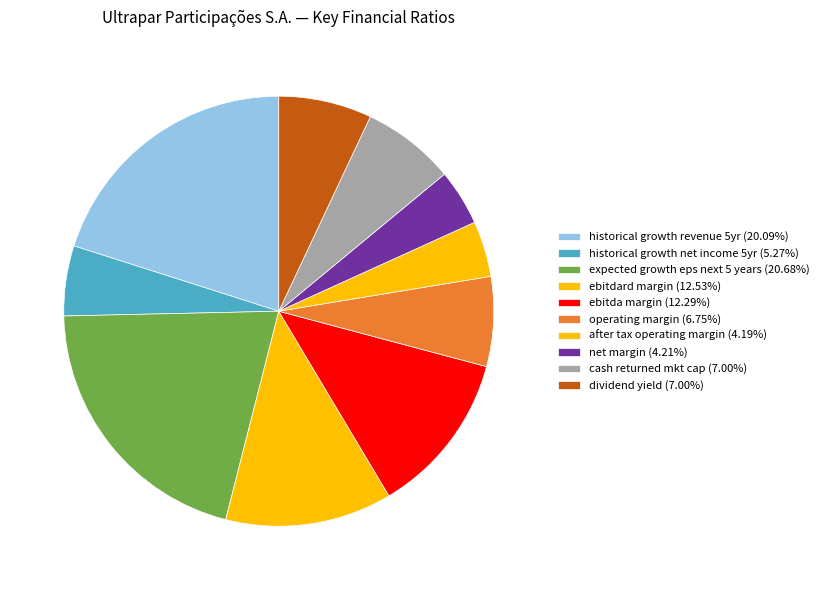

How many slices are in this pie chart?

10